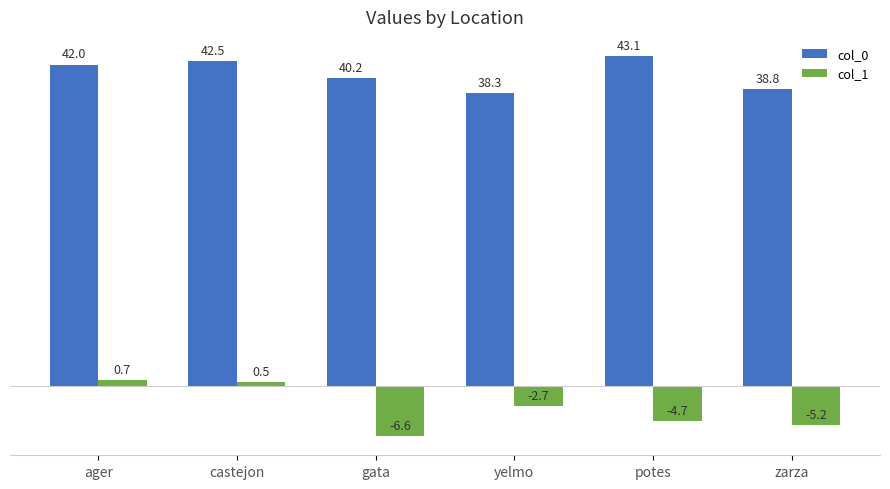

How many bars are there in total?

12